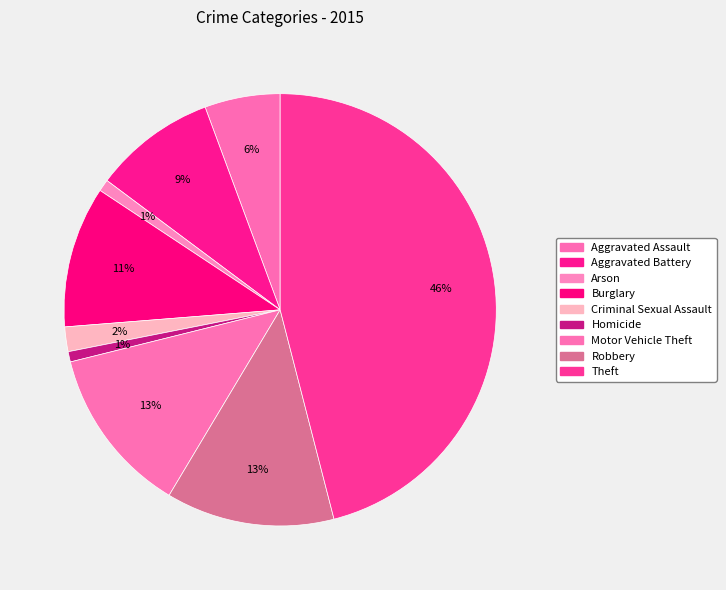

Which slice is the largest?

Theft